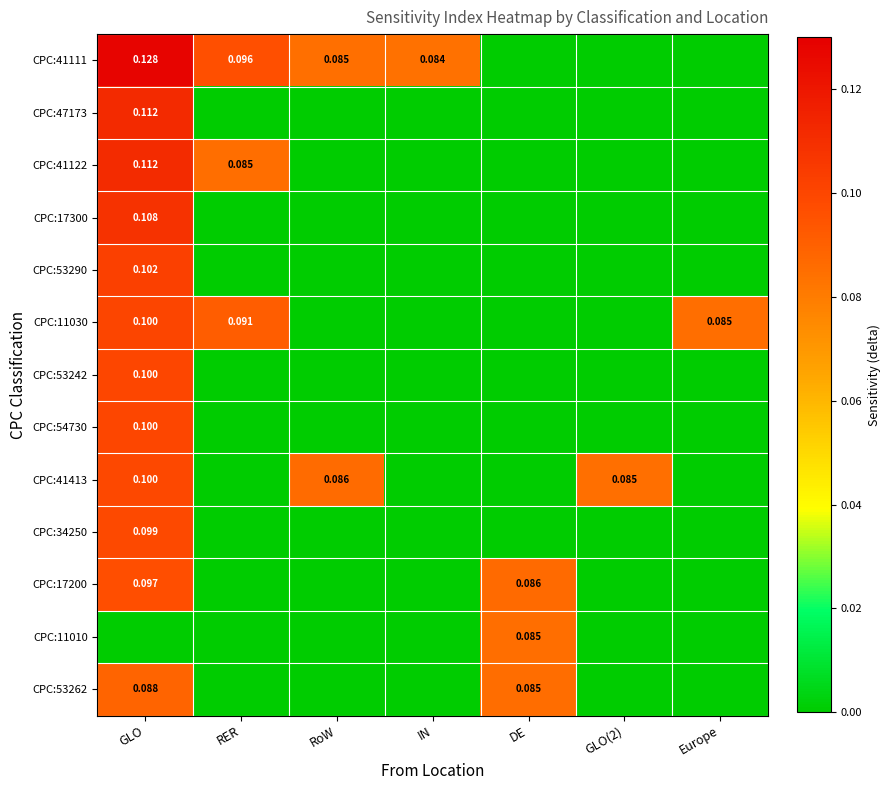

What is the difference between the highest and lowest values at IN?

0.1